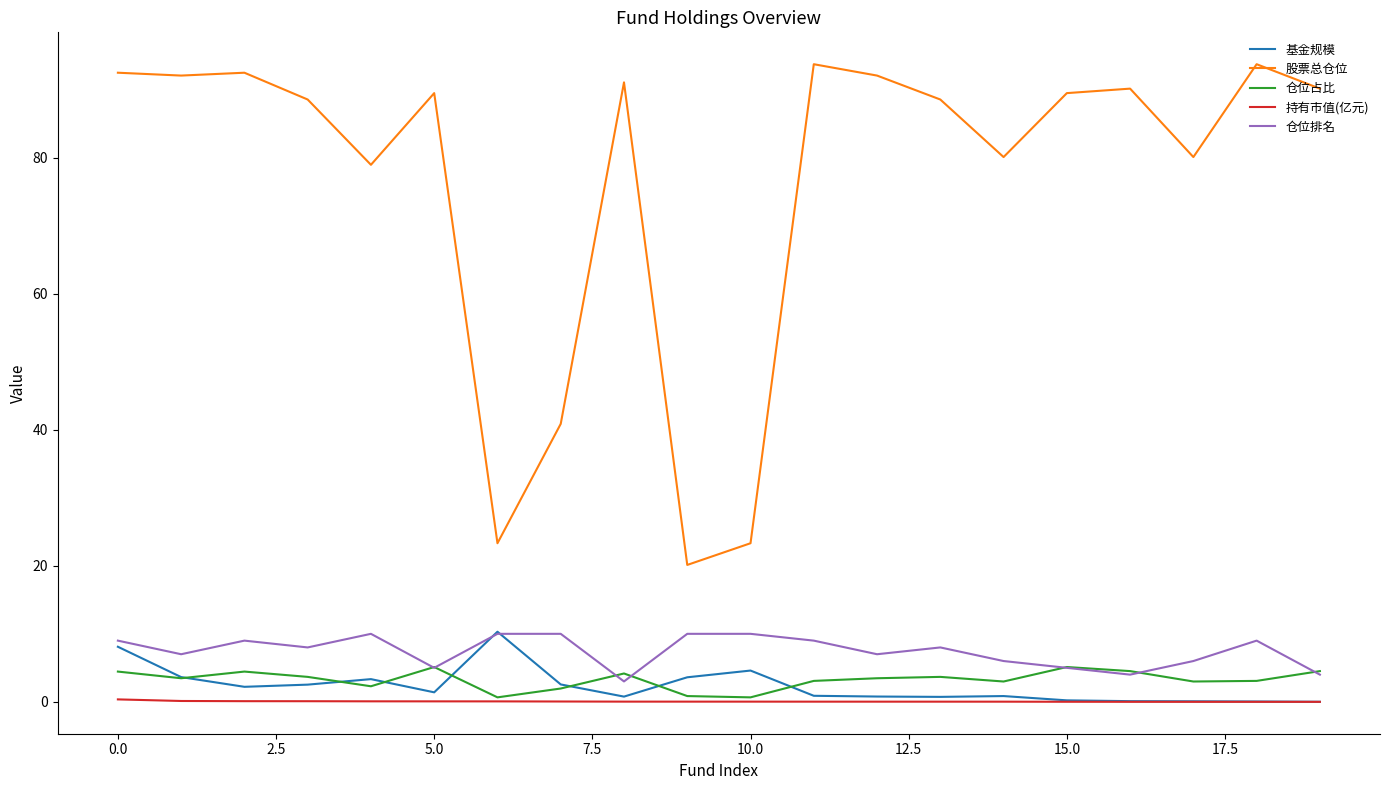

Which series has the largest total across all categories?

股票总仓位